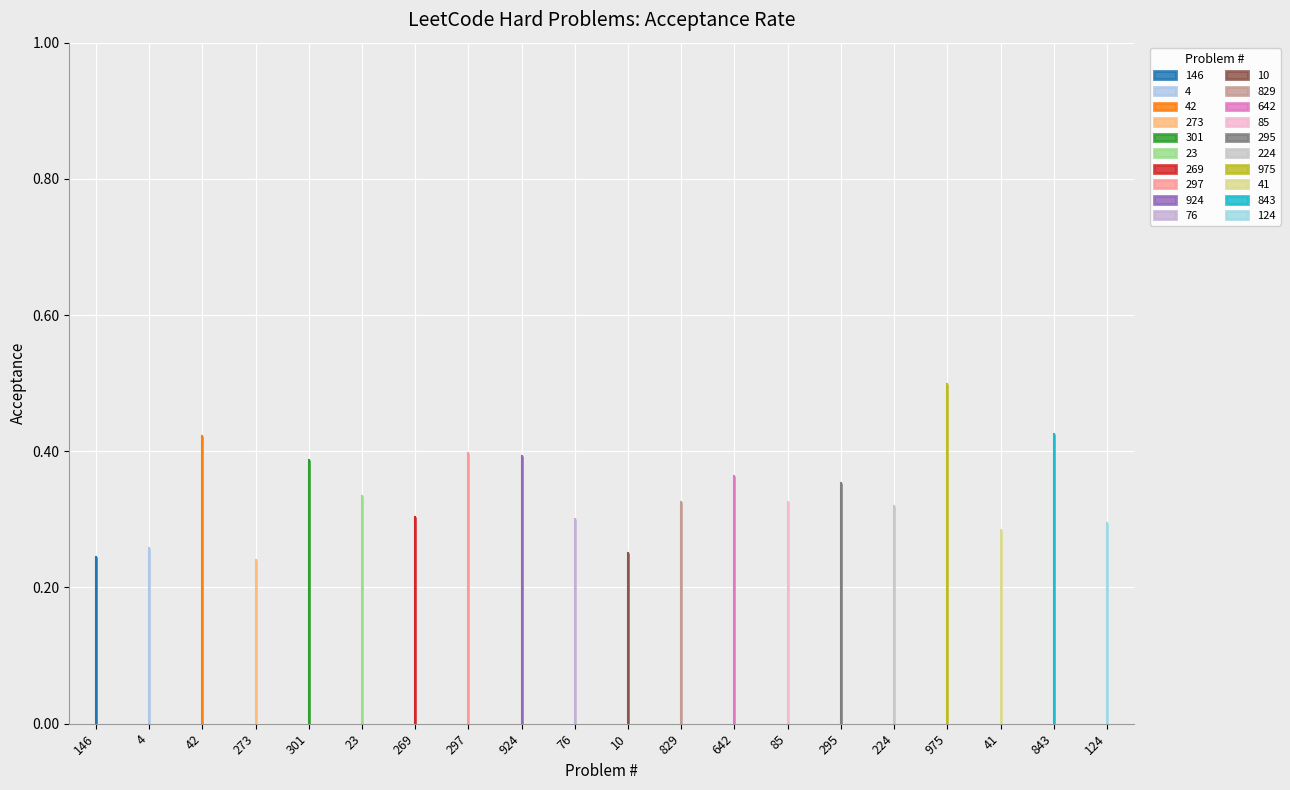

Rank the categories by value from highest to lowest.

975, 843, 42, 297, 924, 301, 642, 295, 23, 85, 829, 224, 269, 76, 124, 41, 4, 10, 146, 273